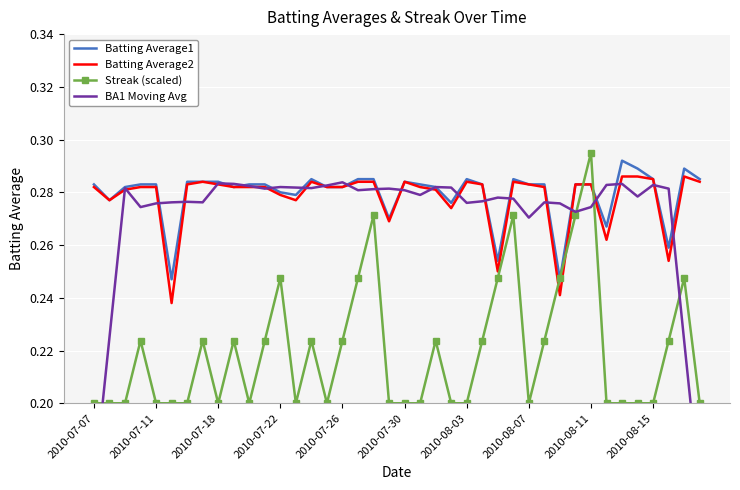

Which series has the largest total across all categories?

Batting Average1